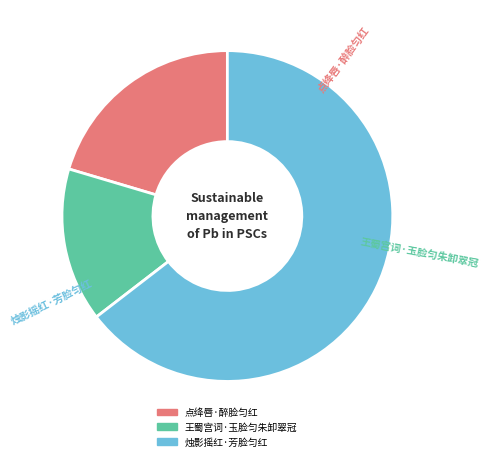

Combined, do 烛影摇红·芳脸匀红 and 王蜀宫词·玉脸匀朱卸翠冠 account for over 50%?

Yes